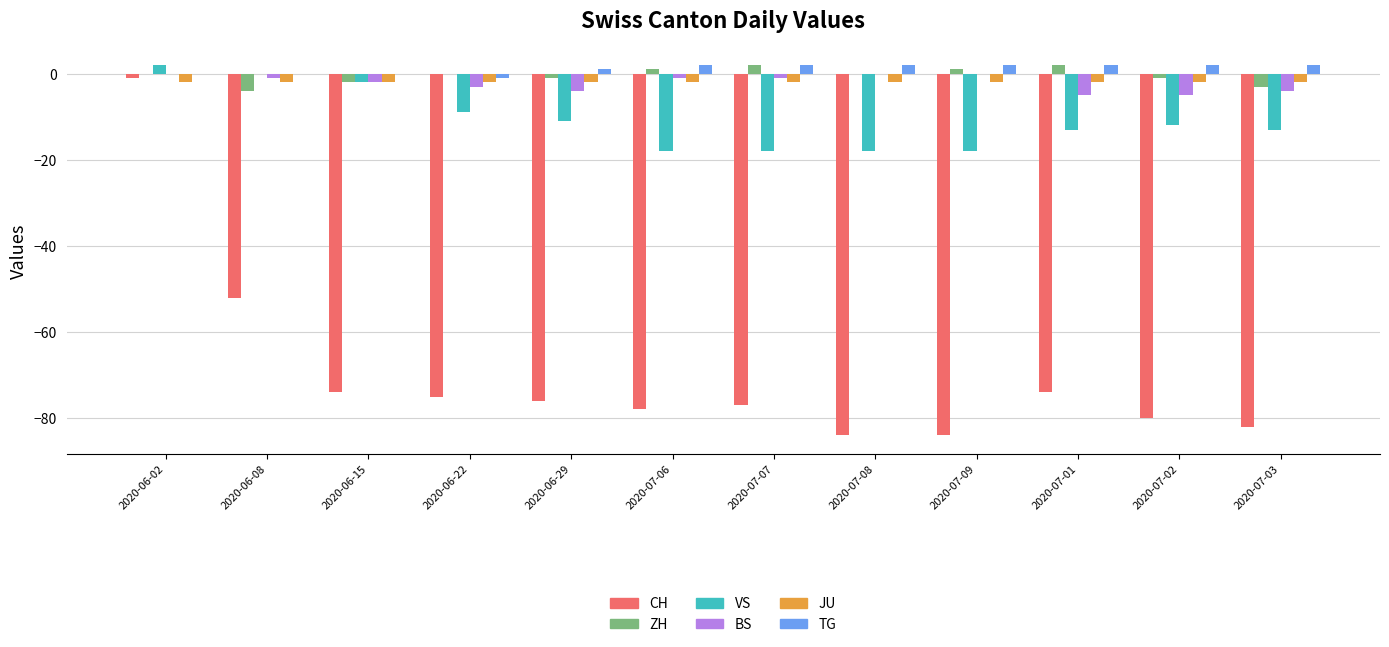

At which label does VS reach its peak?

2020-06-02